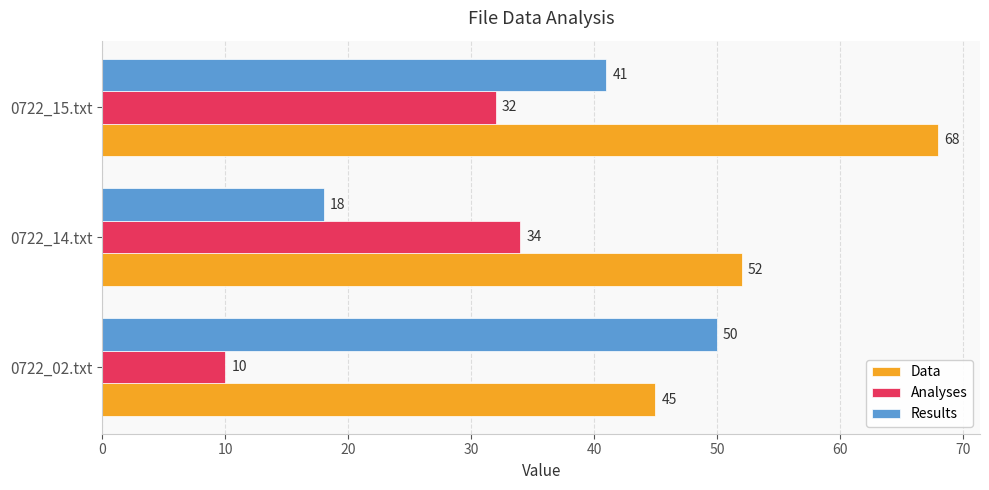

Is it true that Data equals 103 at 0722_15.txt?

False